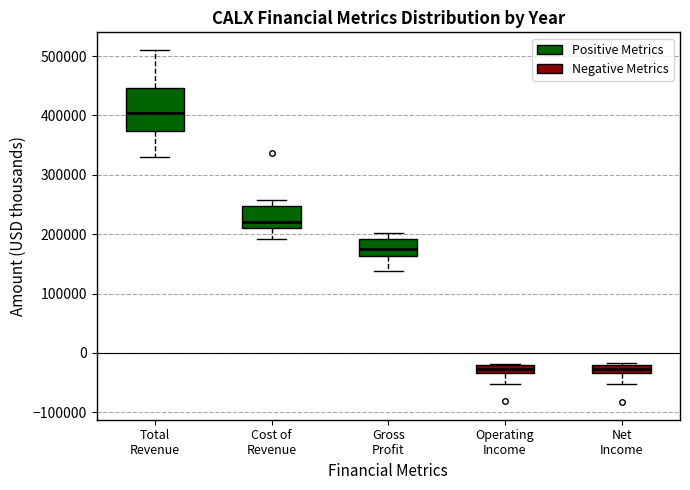

Which box is the tallest, from its lower edge to its upper edge?

Total Revenue